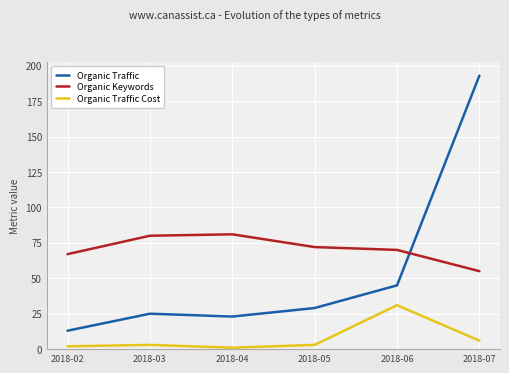

At which category does Organic Traffic reach its first local valley?

2018-04